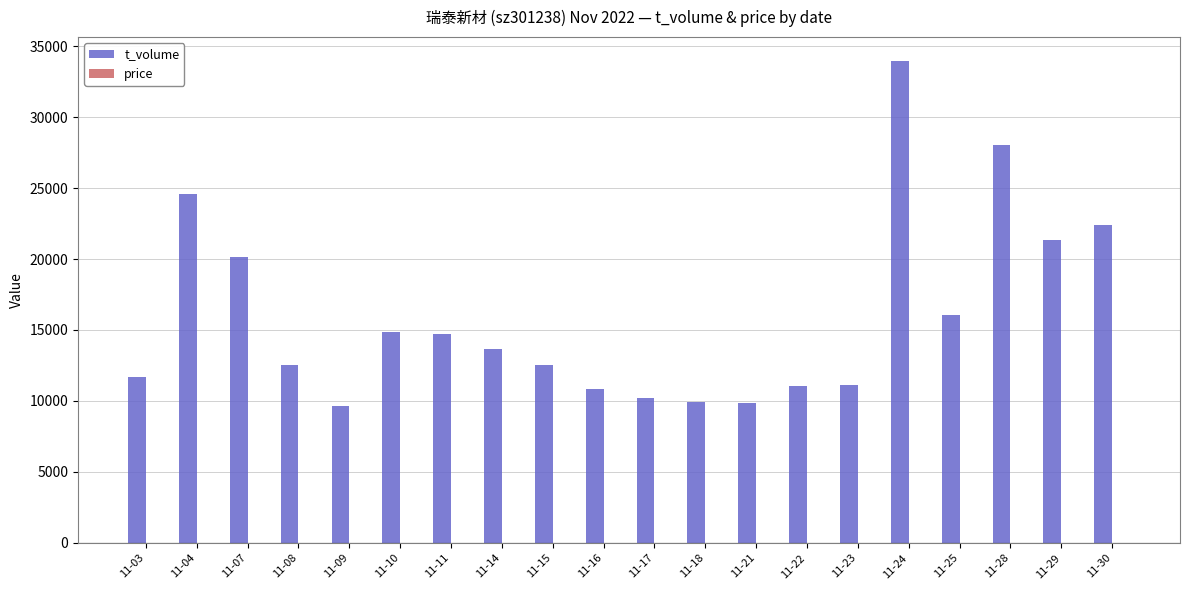

At which label does t_volume reach its peak?

11-24